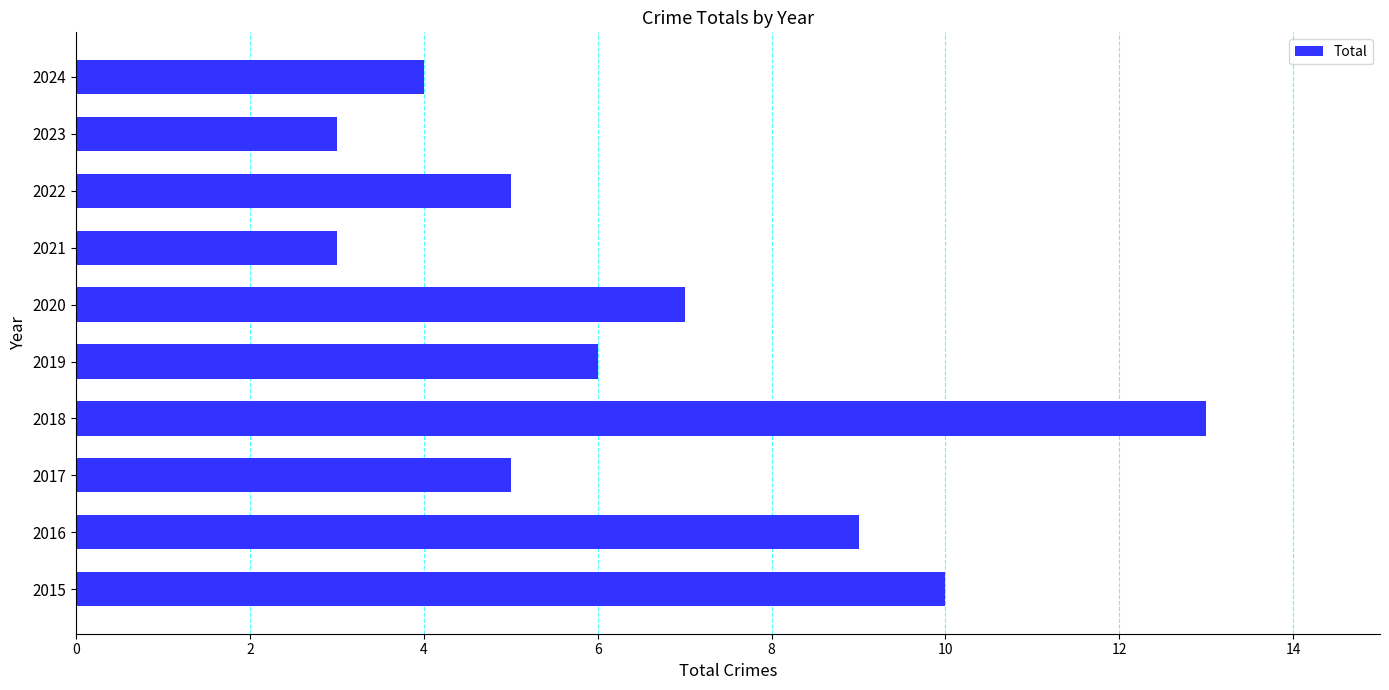

Is it true that the value at 2022 is 3?

False